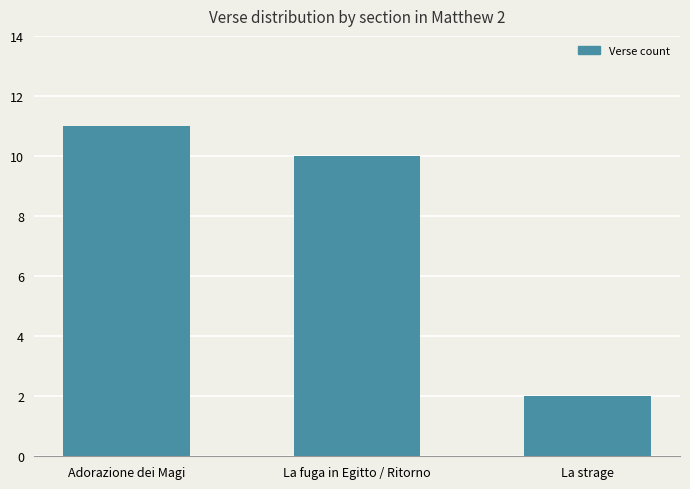

Reading left to right, what are all the values shown in this chart?

Adorazione dei Magi=11	La fuga in Egitto / Ritorno=10	La strage=2